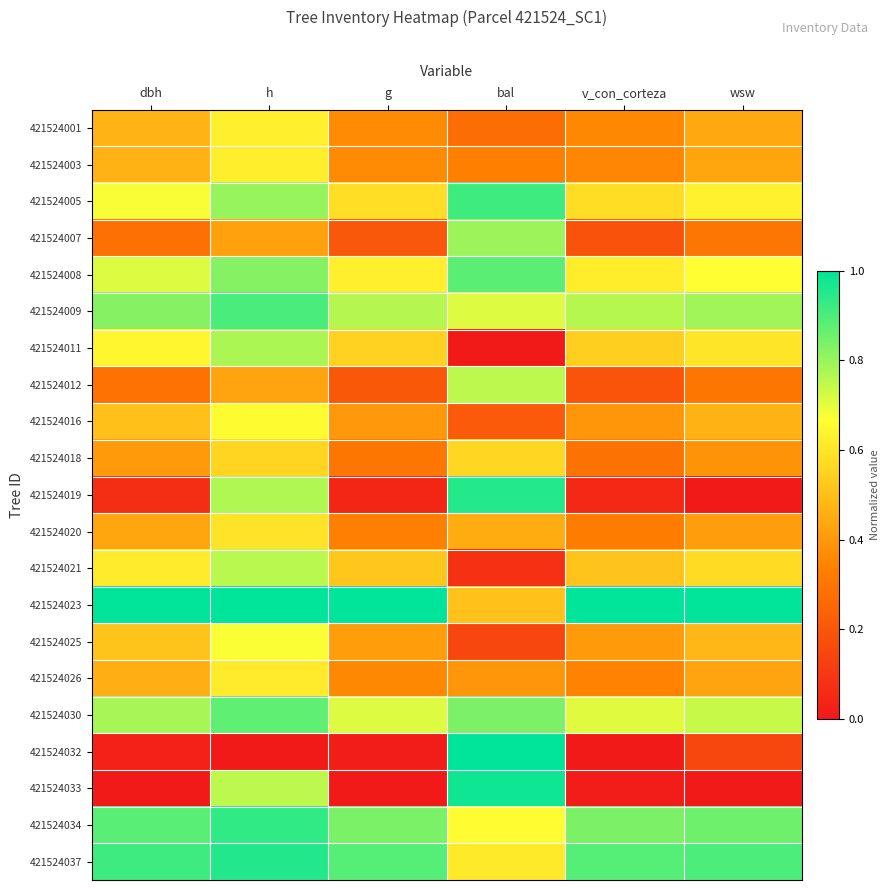

Between dbh and g, which is larger?

dbh